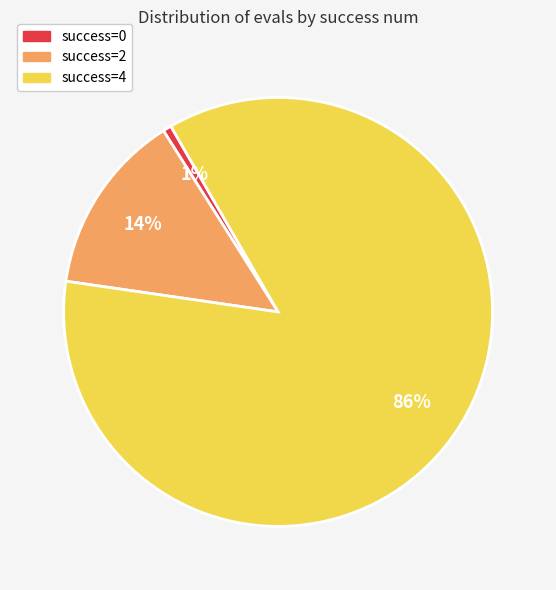

Which has a higher value, success=4 or success=0?

success=4